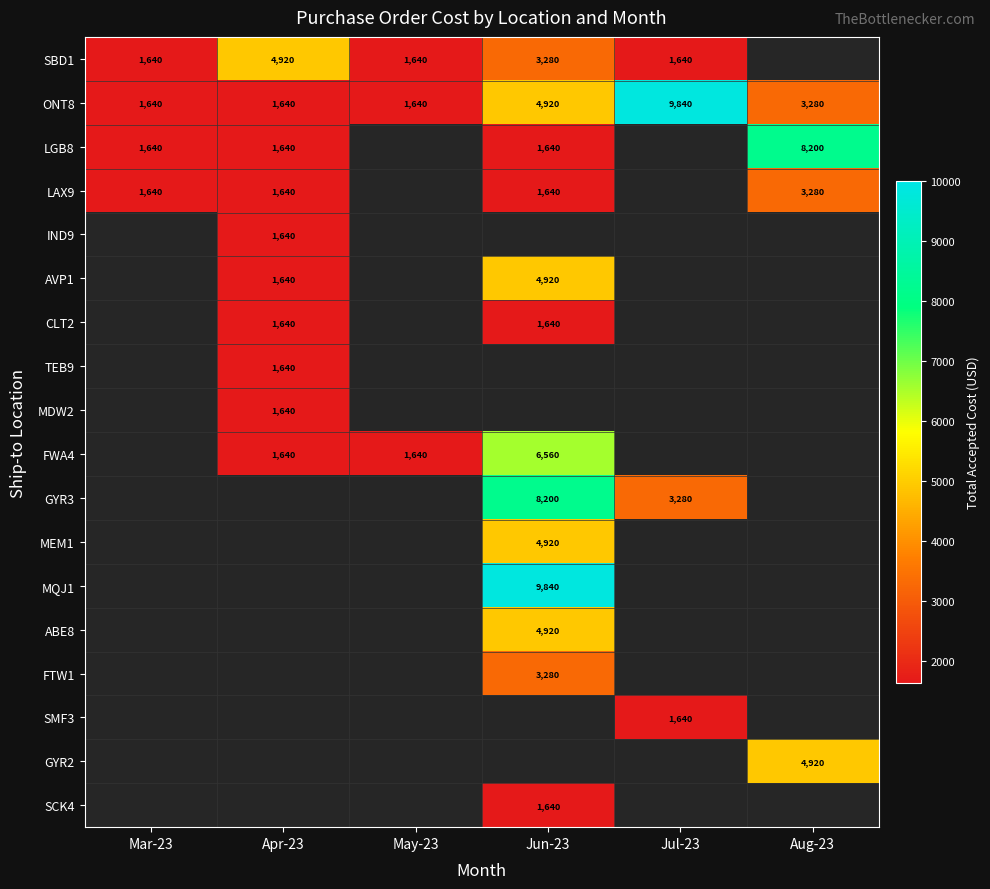

The SBD1 series shows 3280 at Jun-23. True or false?

True